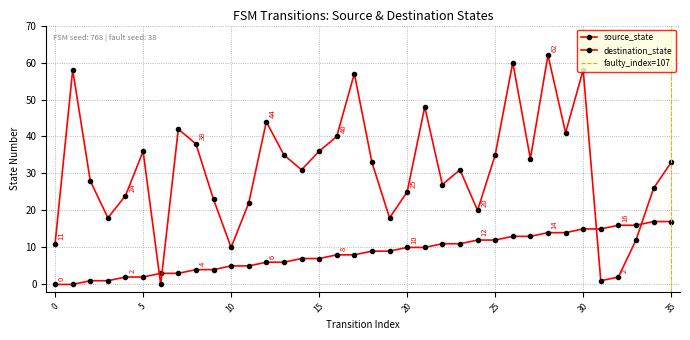

What is the average value of the source_state series?

8